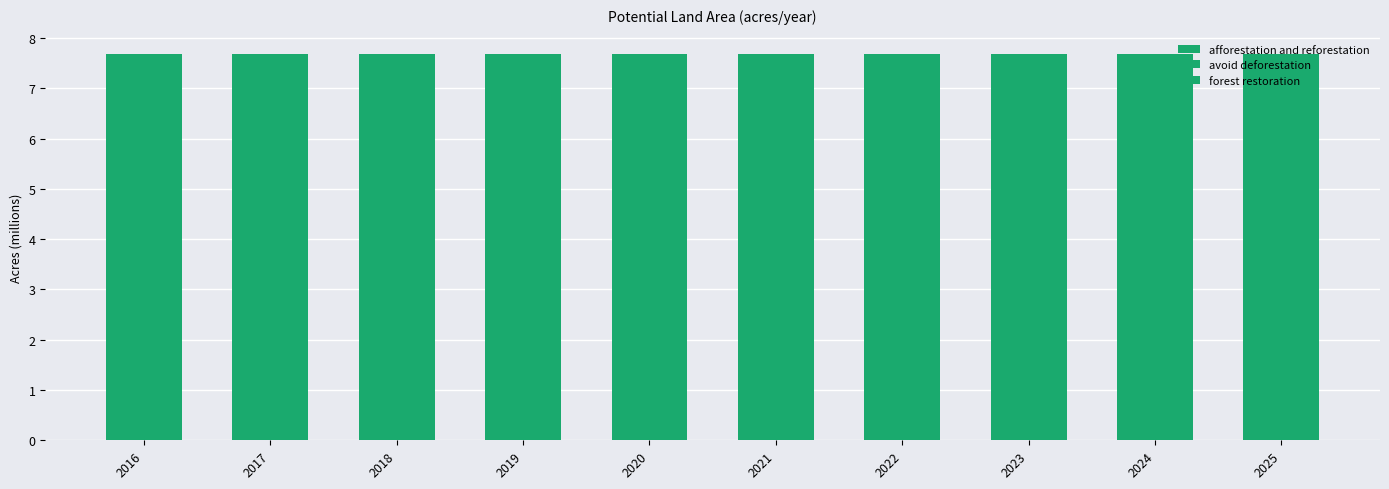

True or false: afforestation and reforestation has a value of 0.1 at 2024.

False